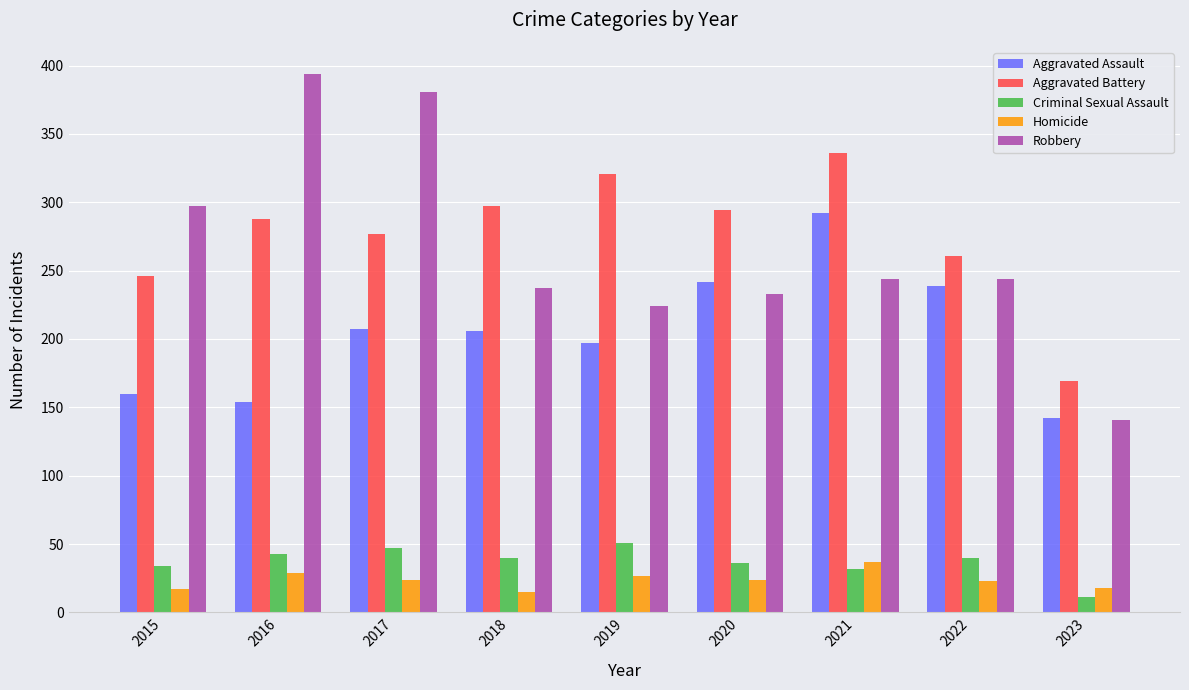

What value does the Aggravated Assault series have at 2016?

154